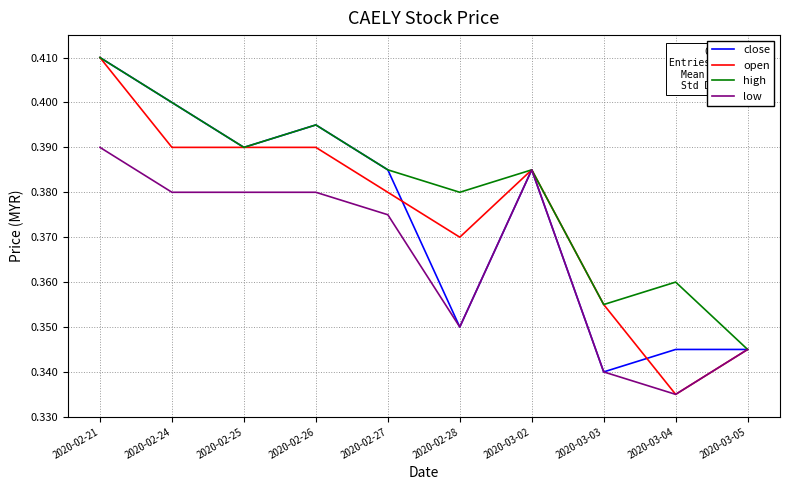

What is the sum of all low values?

3.7